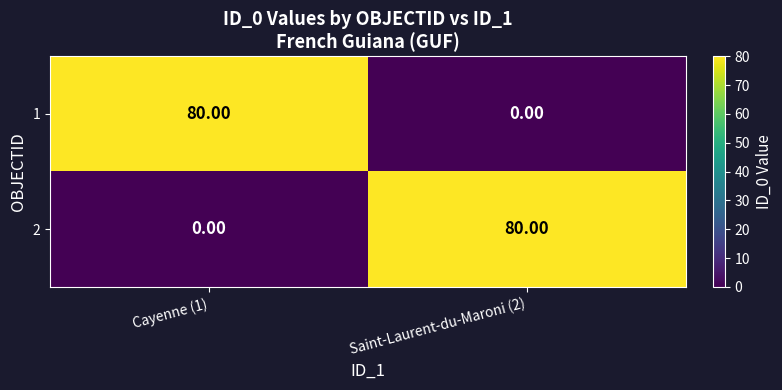

What is the average value of the 1 series?

40